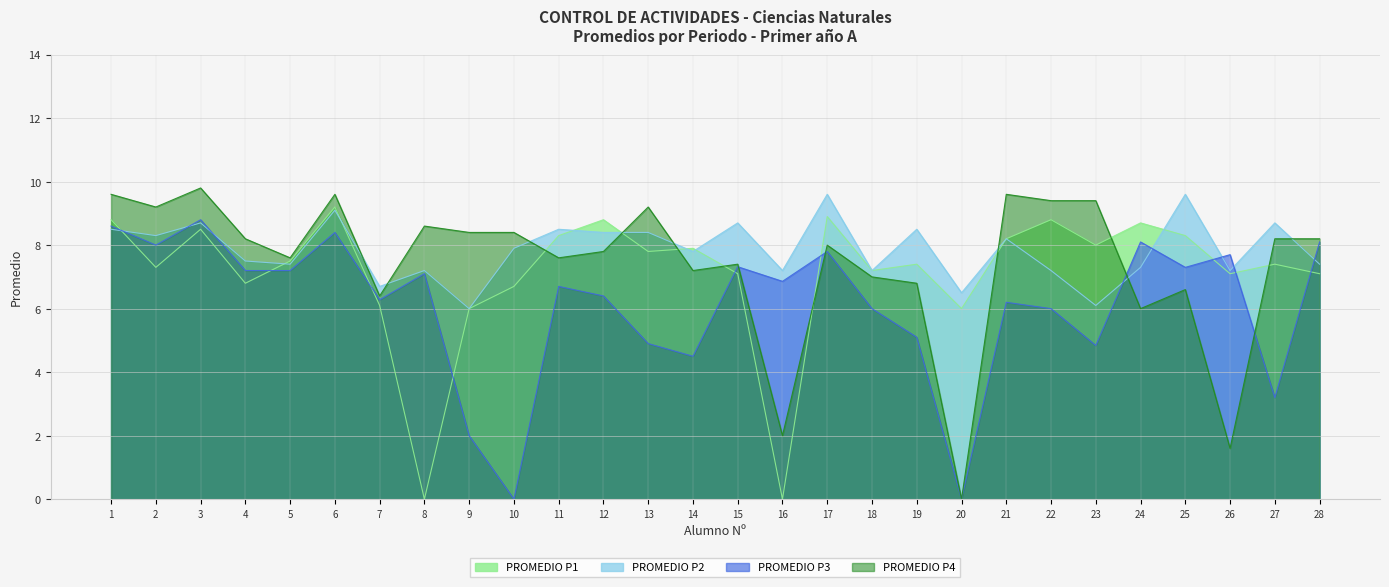

How many times do PROMEDIO P1 and PROMEDIO P3 cross each other?

9